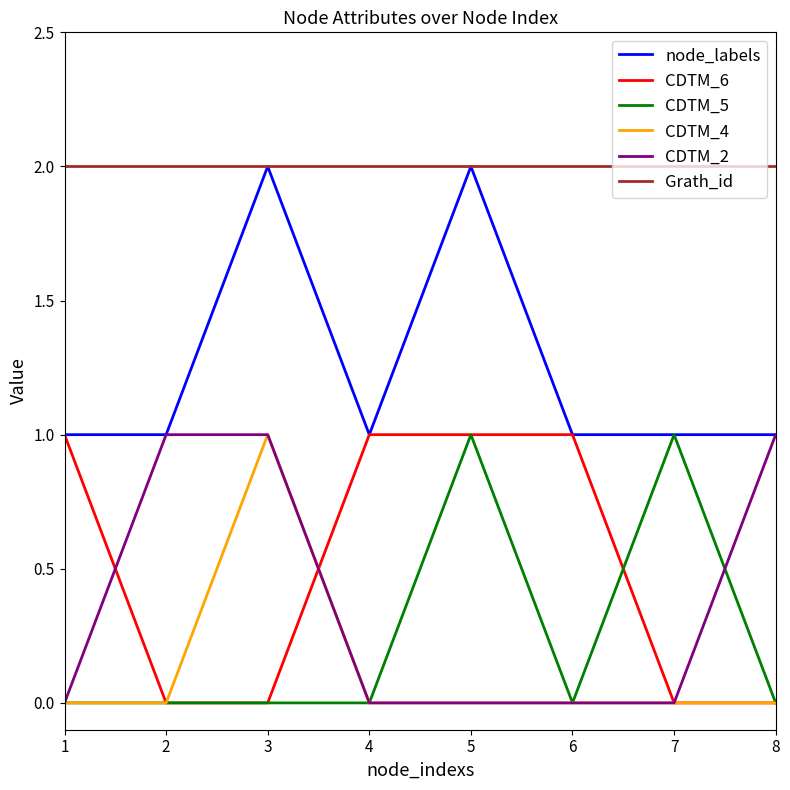

What are all the series names shown in the legend?

node_labels, CDTM_6, CDTM_5, CDTM_4, CDTM_2, Grath_id